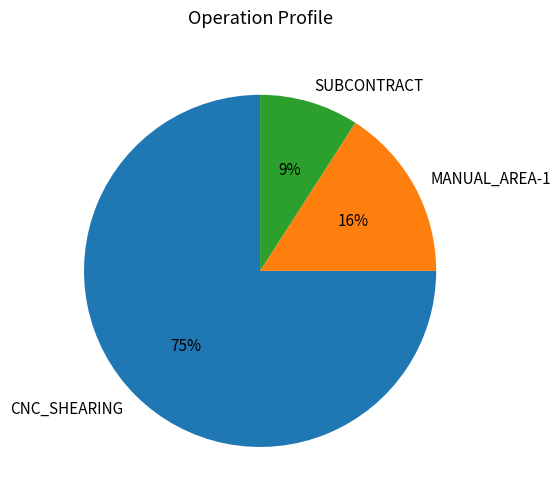

True or false: SUBCONTRACT accounts for 1% of the total.

False